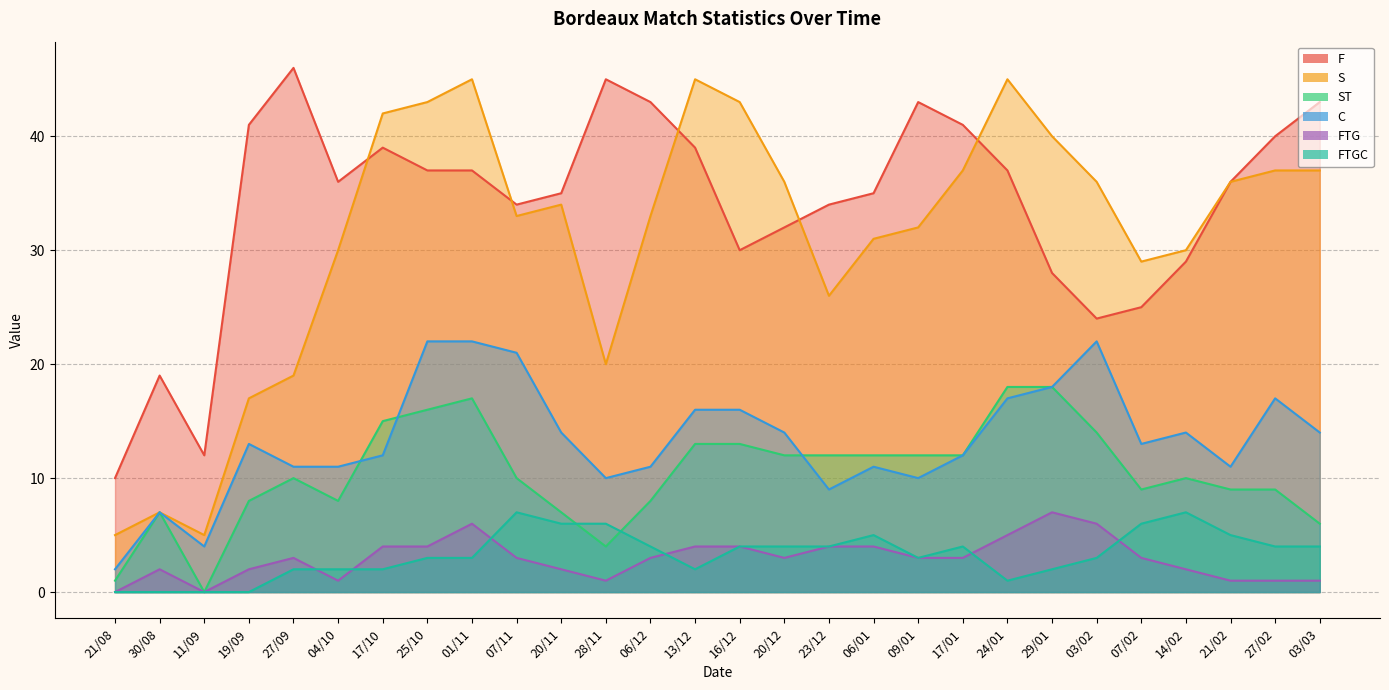

True or false: FTGC has a value of 1 at 24/01.

True